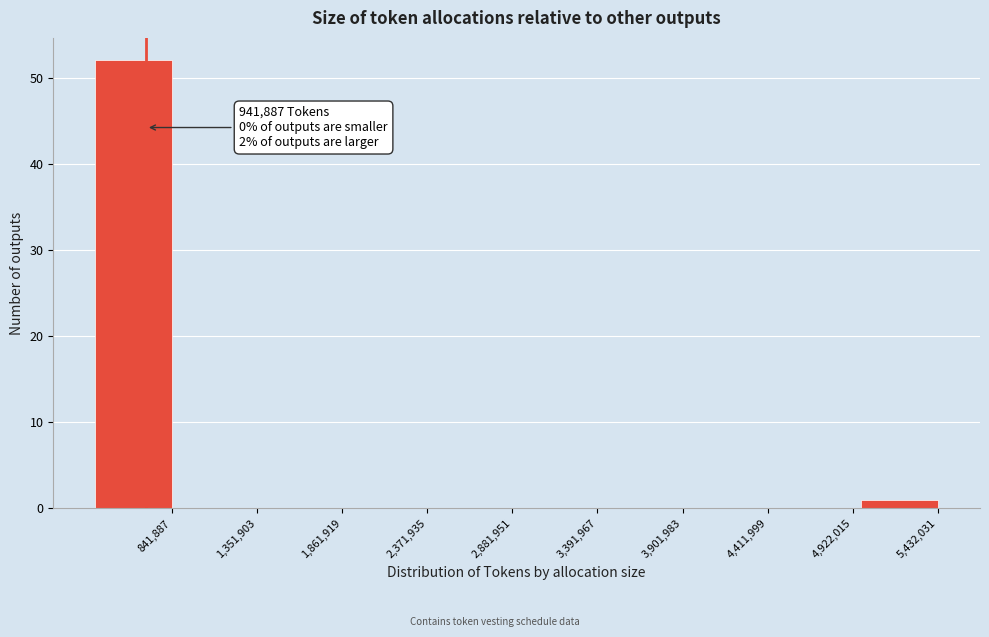

Reading right to left, what are all the values shown in this chart?

5,432,031=1	4,922,015=0	4,411,999=0	3,901,983=0	3,391,967=0	2,881,951=0	2,371,935=0	1,861,919=0	1,351,903=0	841,887=52